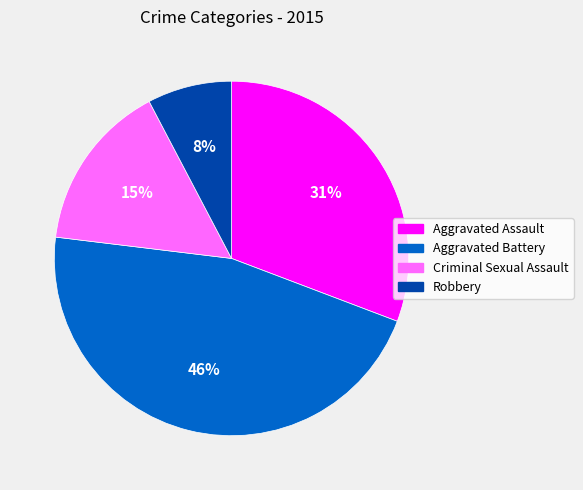

Does any single category account for the majority?

No